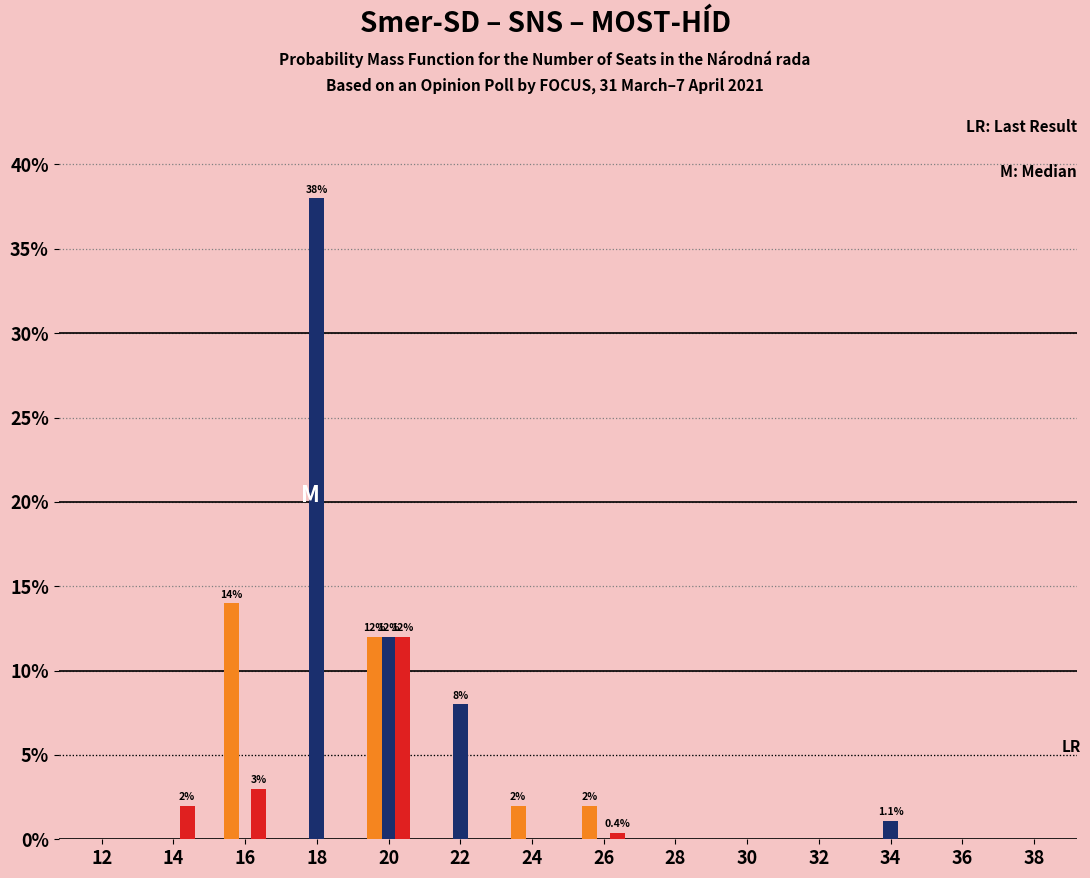

Are the bars horizontal?

No